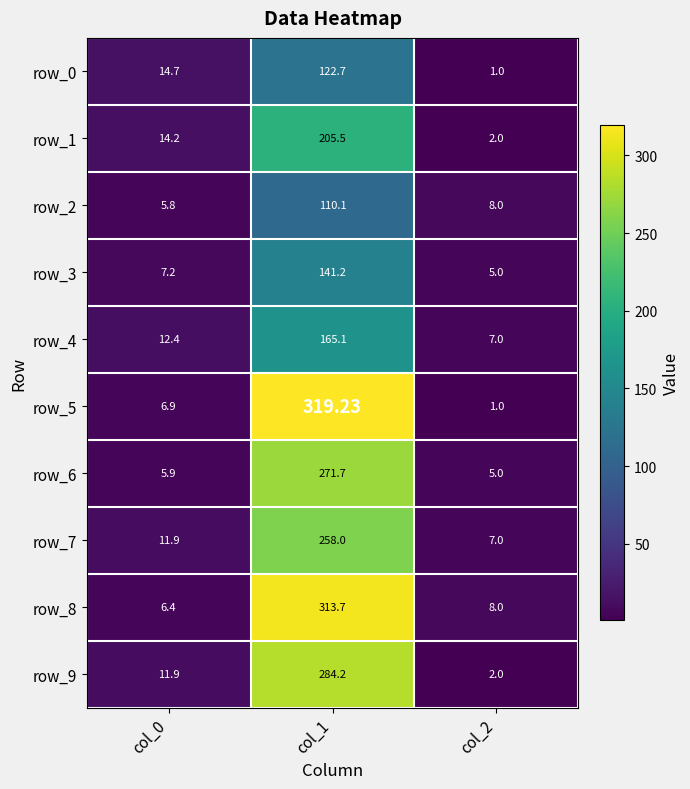

List the labels in order of row_8 value, smallest first.

col_0, col_2, col_1